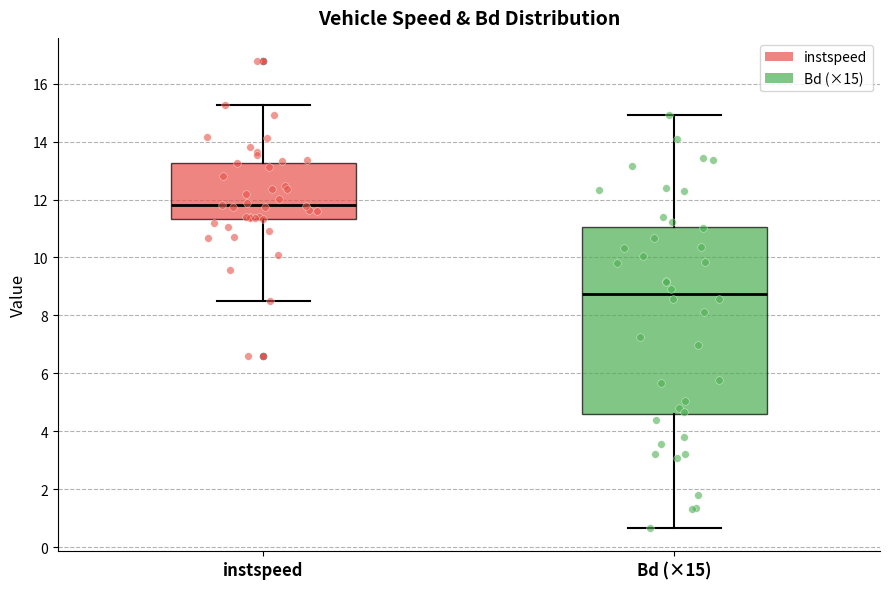

Which box has the lowest median line?

Bd (×15)